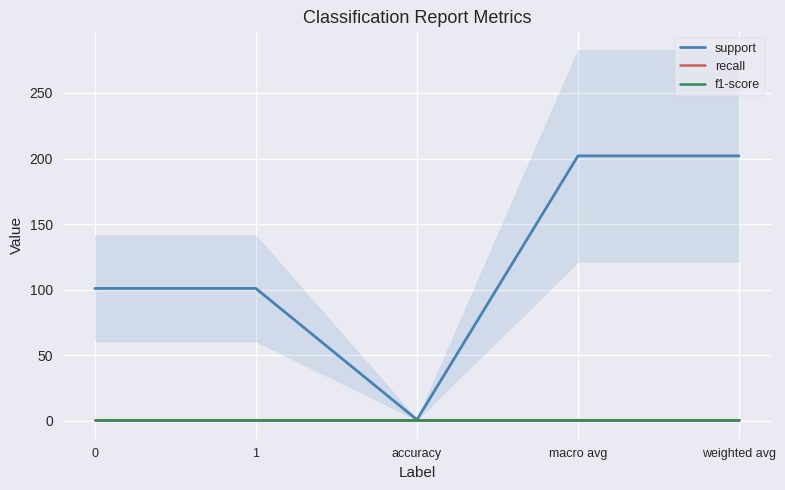

True or false: f1-score and support cross at least once.

False